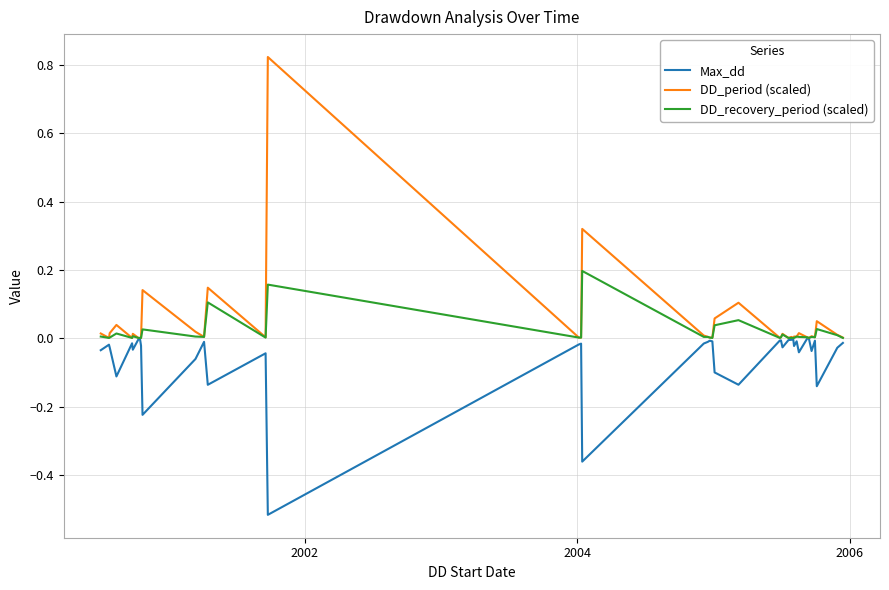

List the series in order of their peak value, highest first.

DD_period (scaled), DD_recovery_period (scaled), Max_dd